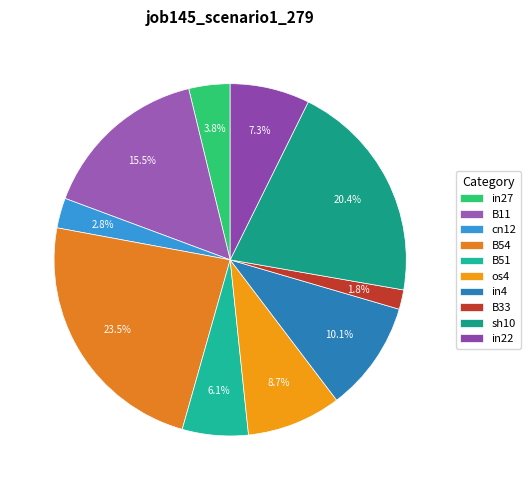

Is it true that in27 is 4% of the pie?

True